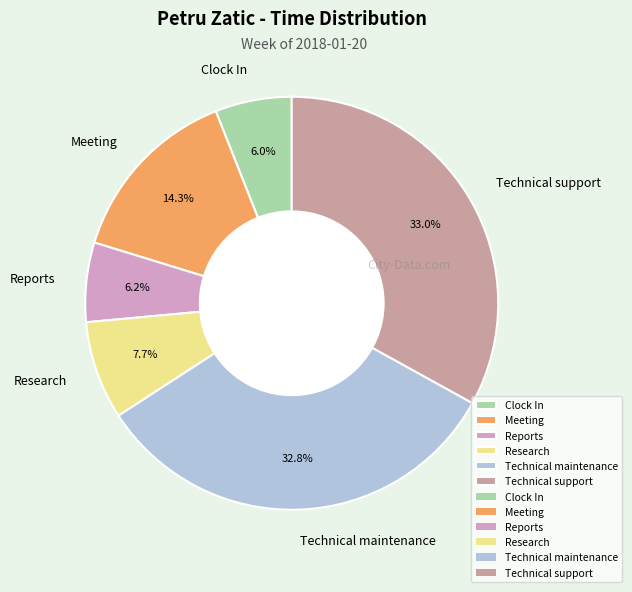

Which has a higher value, Meeting or Research?

Meeting